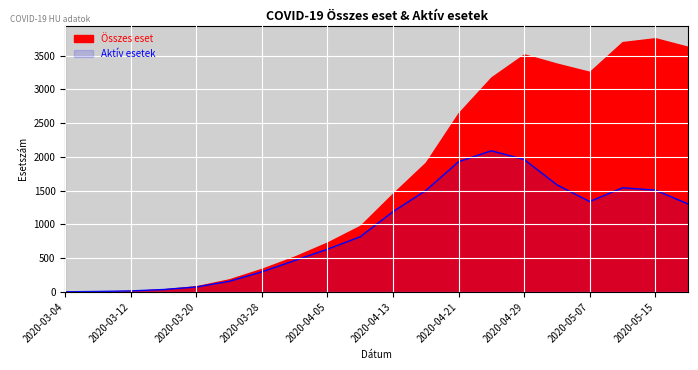

How many data points does each series have?

20